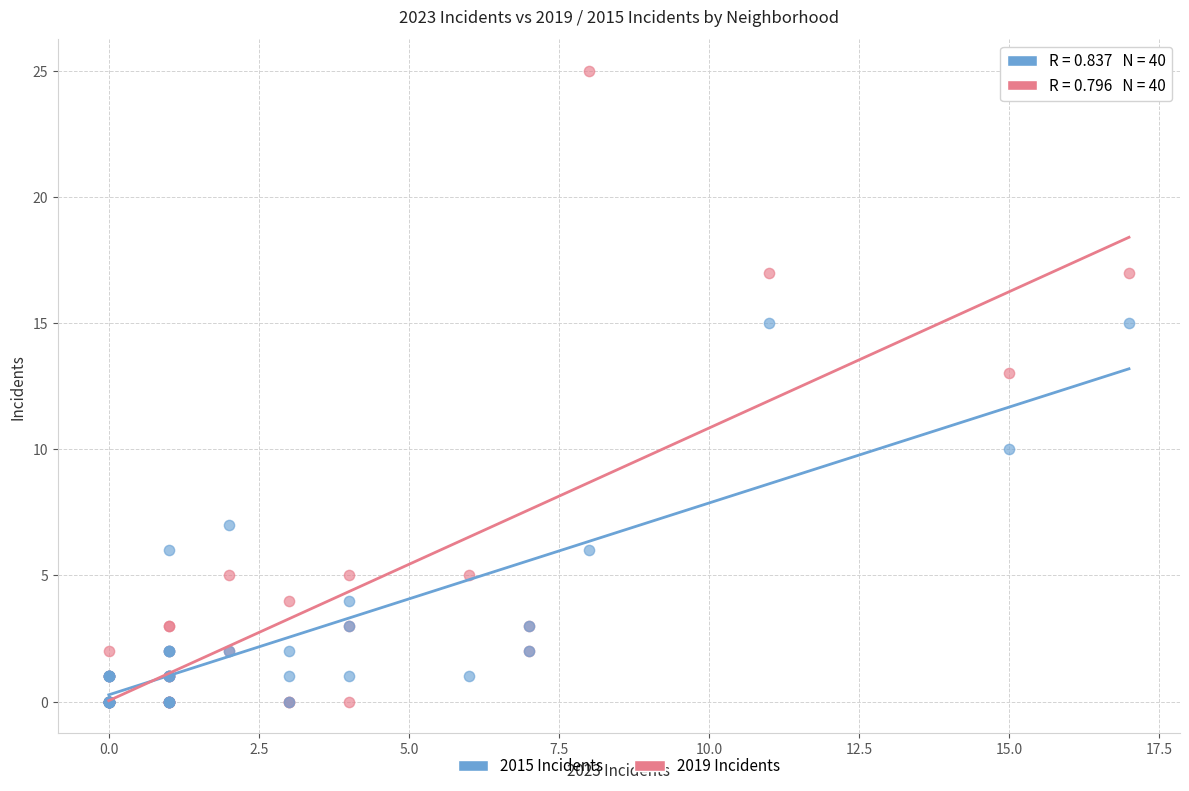

In the 2019 Incidents series, what Y value is closest to 12?

13